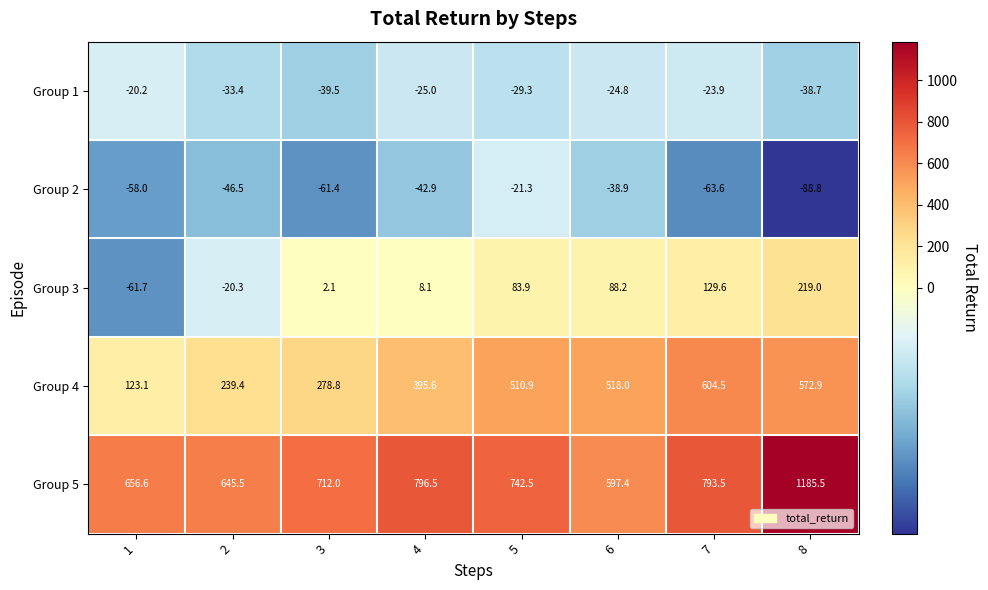

Which series has the widest spread of values?

Group 5